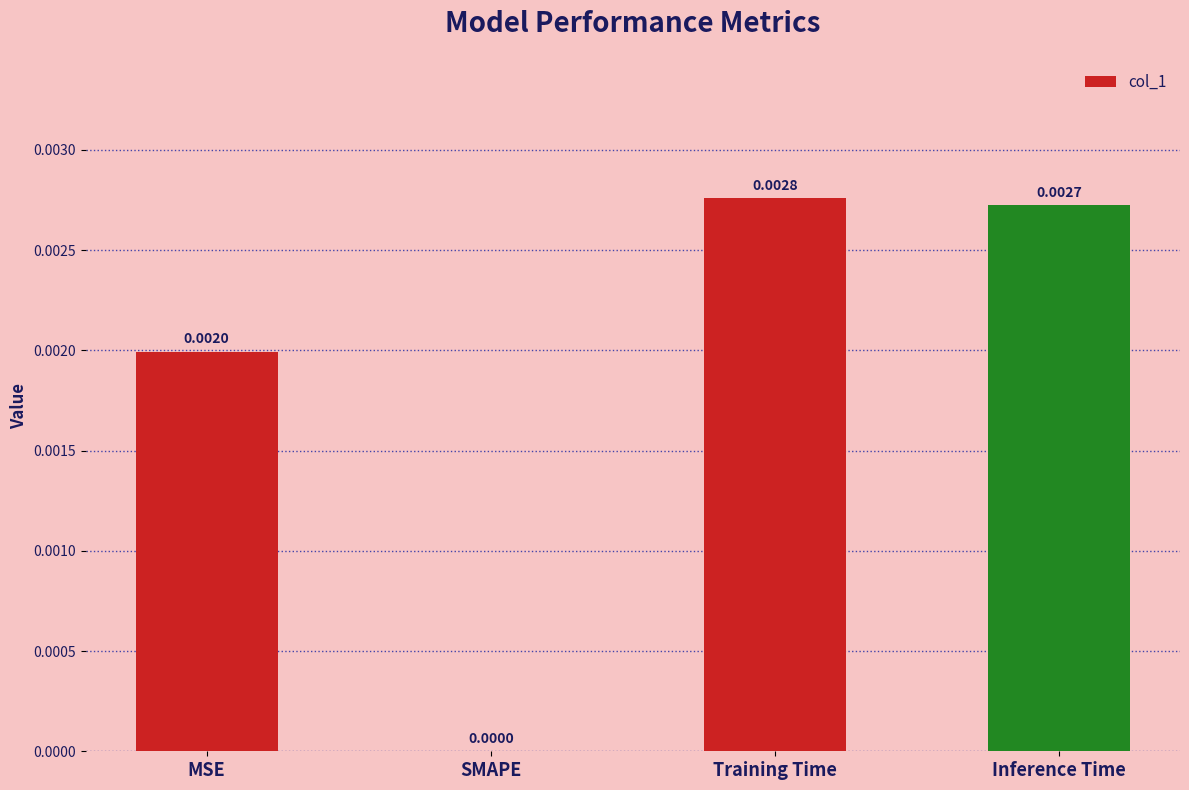

At which label is the value closest to 0?

SMAPE